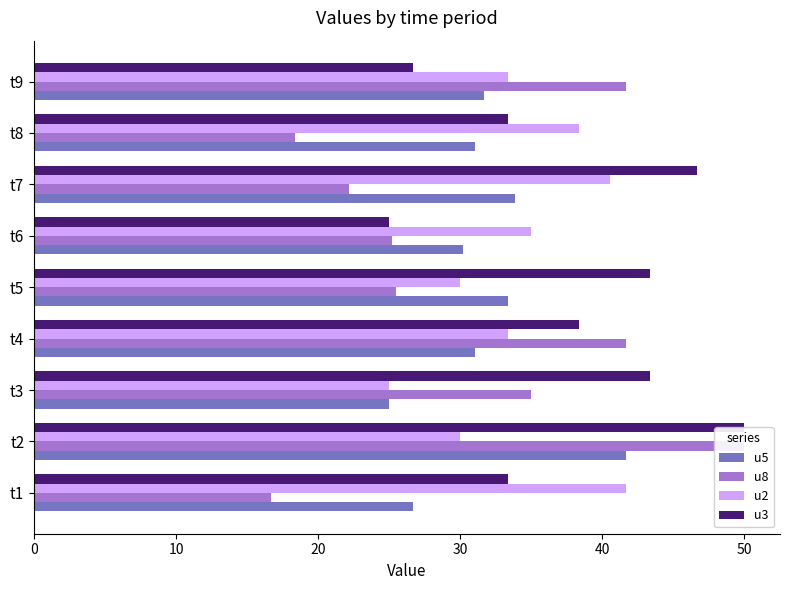

What is the maximum value for u5?

41.7